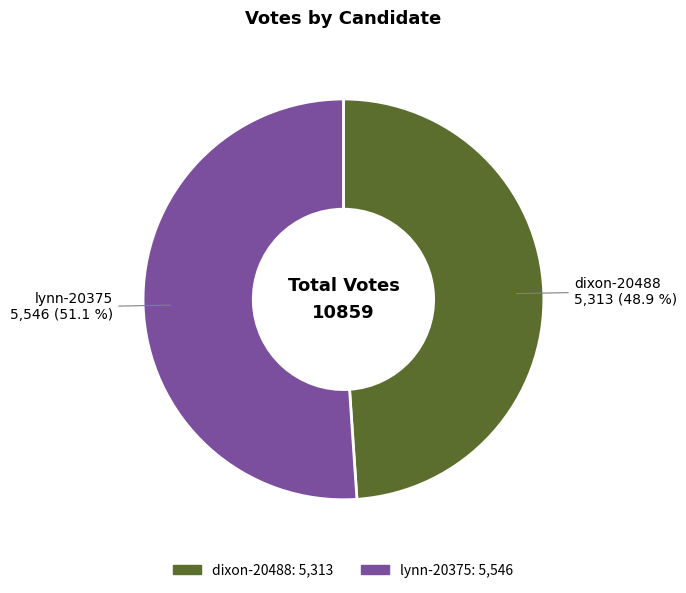

Is it true that lynn-20375 is 51% of the pie?

True